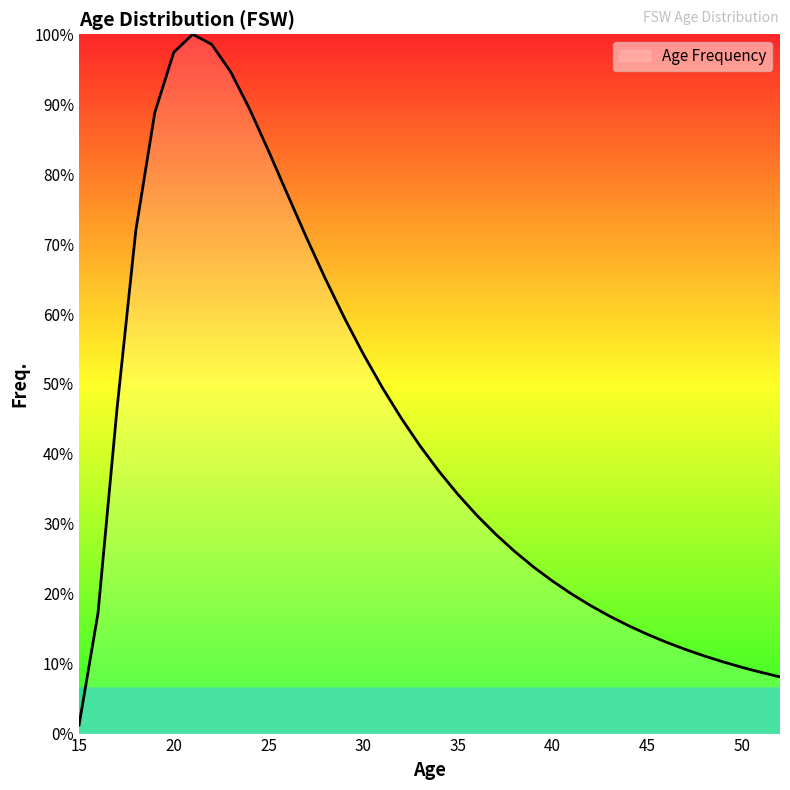

Does the chart display data point markers on the line(s)?

No